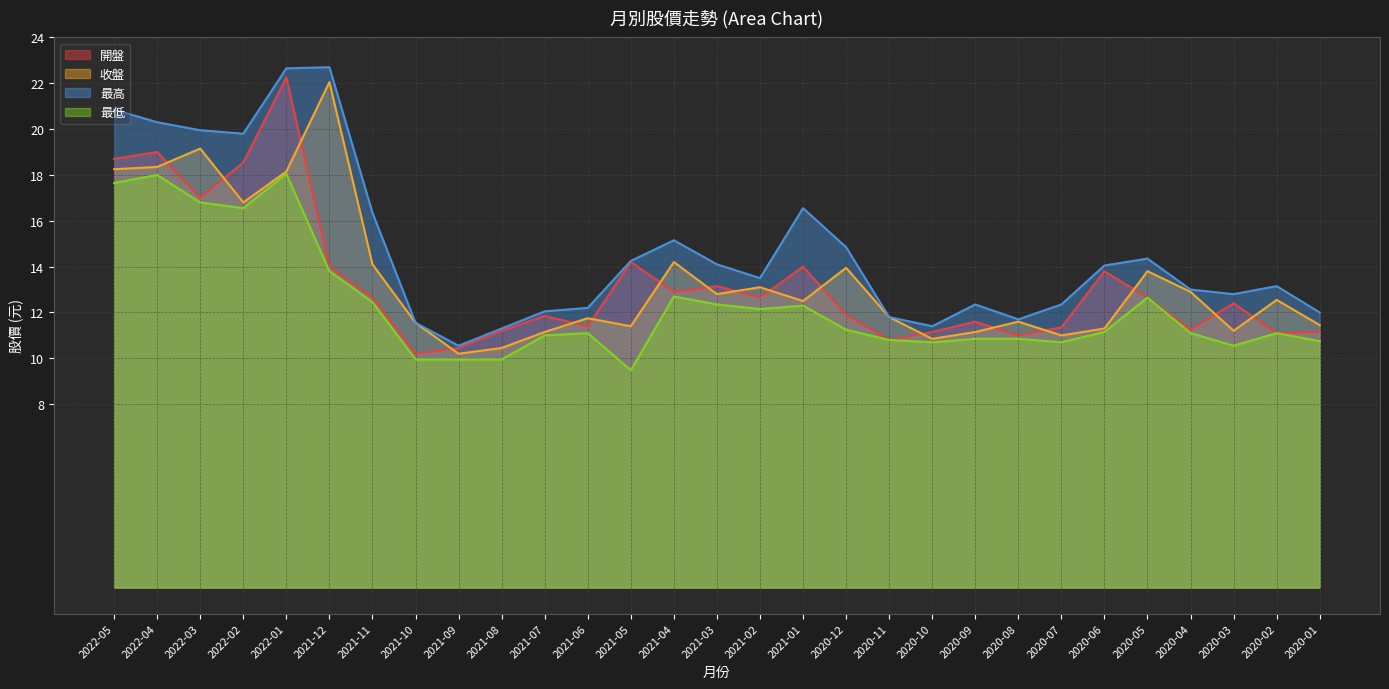

Rank the categories by 最低 value from lowest to highest.

2021-05, 2021-10, 2021-09, 2021-08, 2020-03, 2020-10, 2020-07, 2020-01, 2020-11, 2020-09, 2020-08, 2021-07, 2021-06, 2020-04, 2020-02, 2020-06, 2020-12, 2021-02, 2021-01, 2021-03, 2021-11, 2020-05, 2021-04, 2021-12, 2022-02, 2022-03, 2022-05, 2022-04, 2022-01